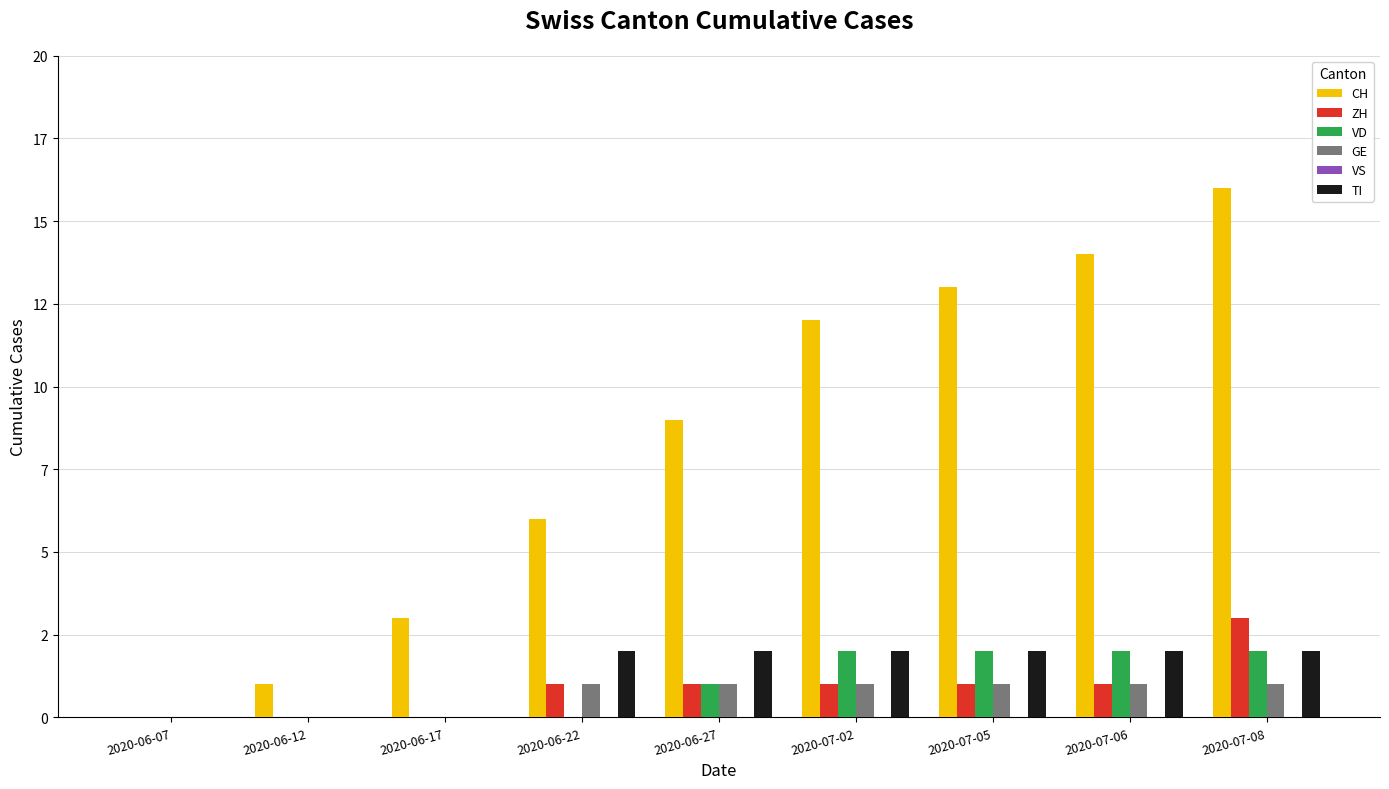

Is it true that GE equals 0 at 2020-07-02?

False